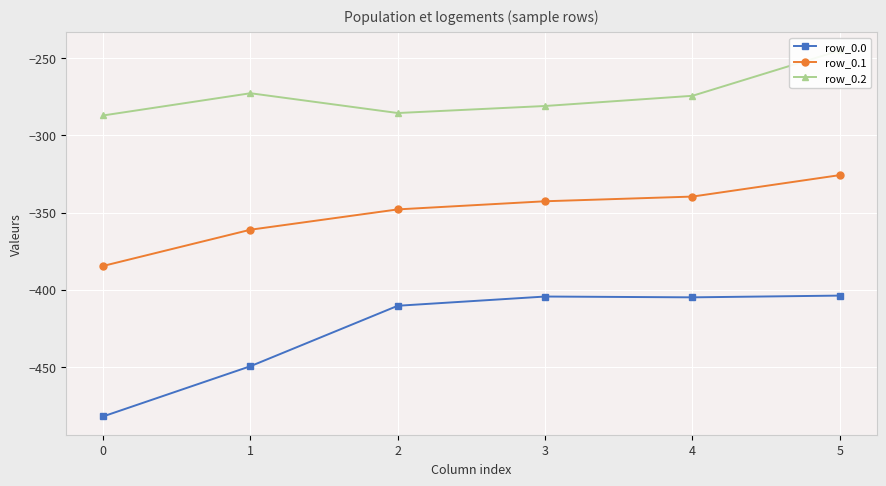

Is the value of row_0.0 at 2 greater than the value of row_0.1 at 1?

No